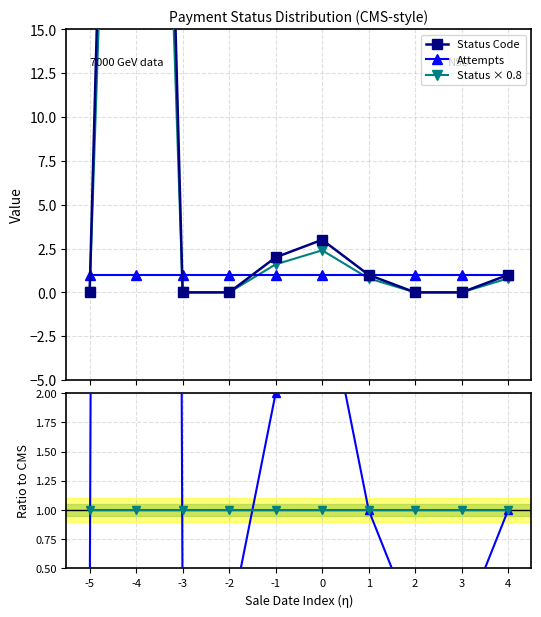

Which series has the largest range (max minus min)?

Status Code